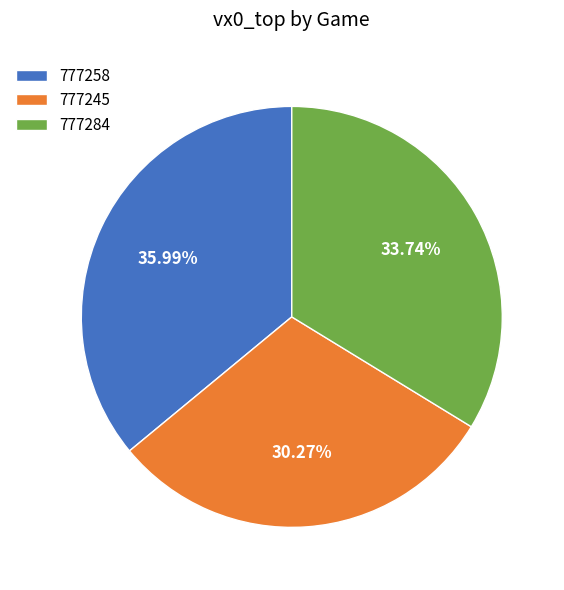

Approximately how many times larger is the value at 777284 compared to 777258?

0.9